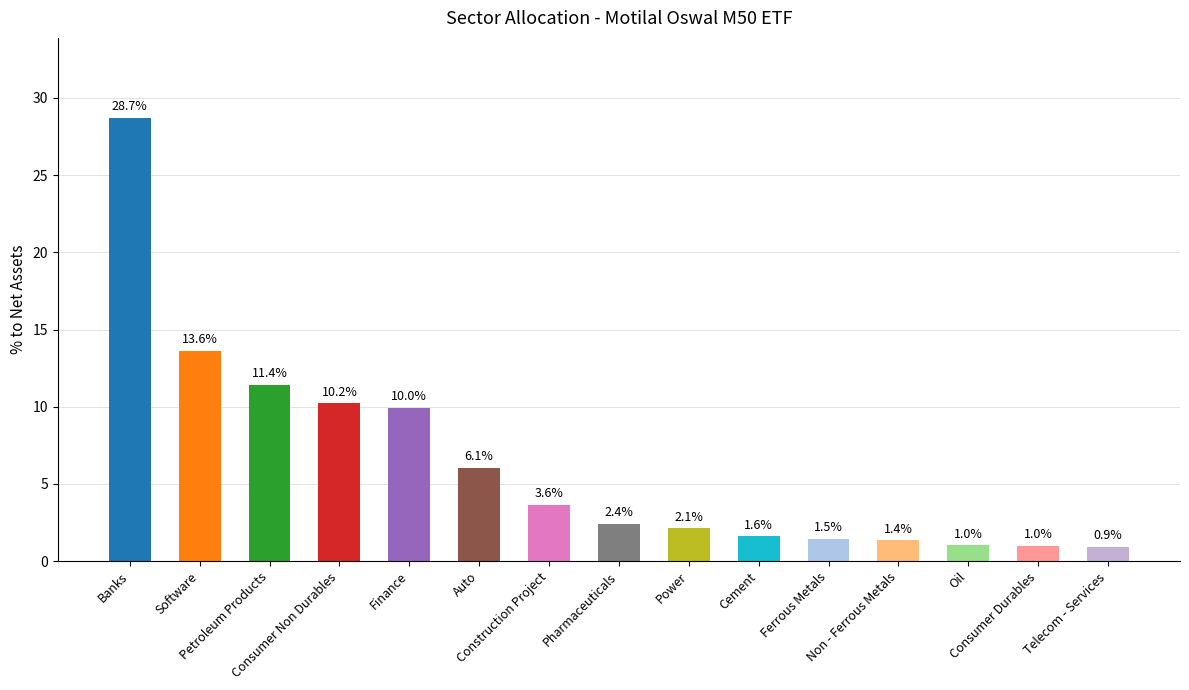

What is the maximum value shown in the chart?

28.7